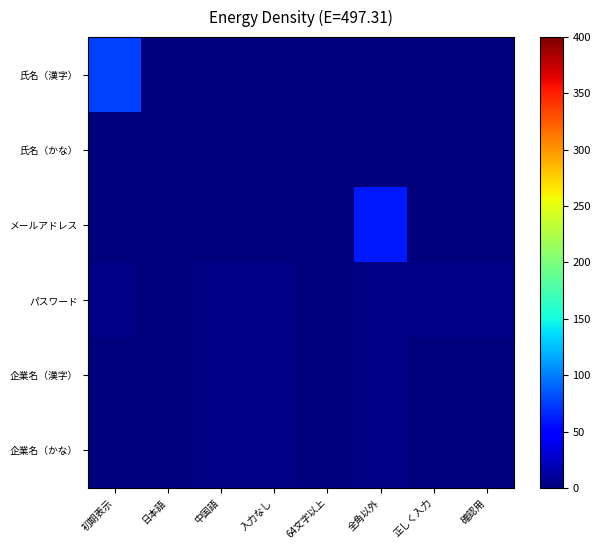

Which series has the largest total across all categories?

氏名（漢字）